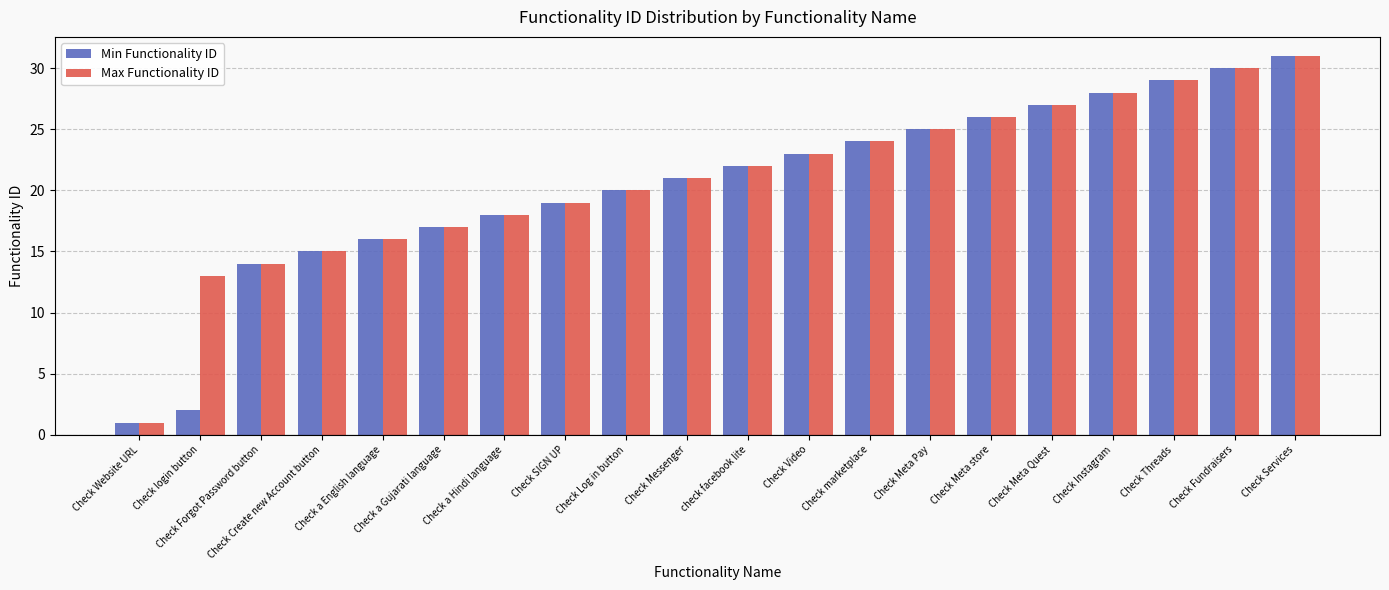

At which label does Min Functionality ID reach its peak?

Check Services